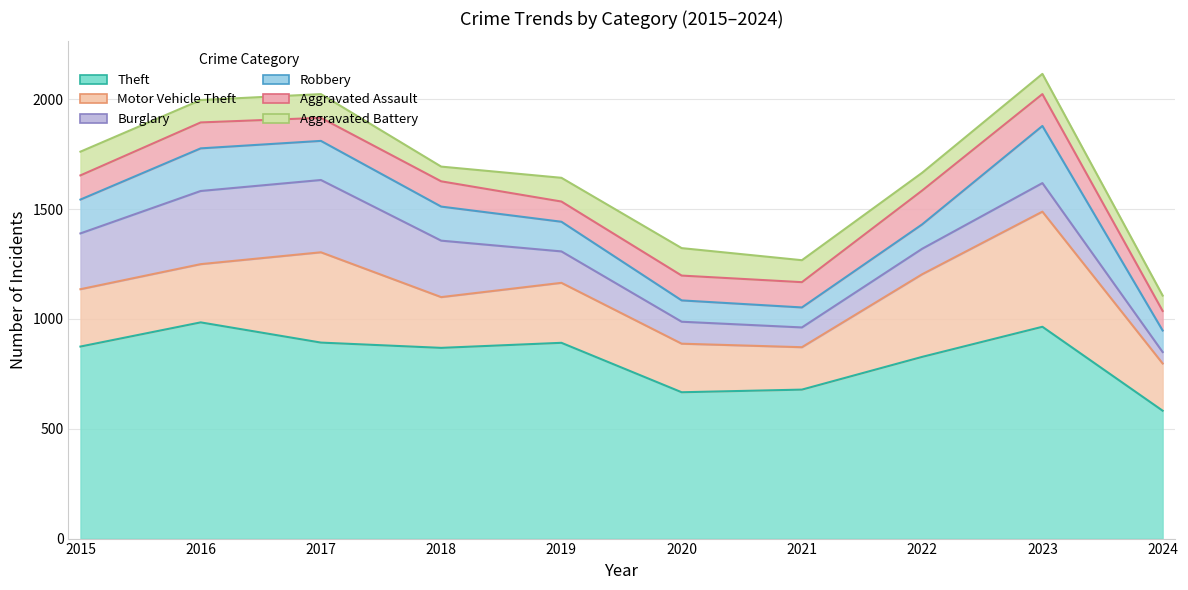

How many interior local peaks does the Aggravated Battery series have?

3